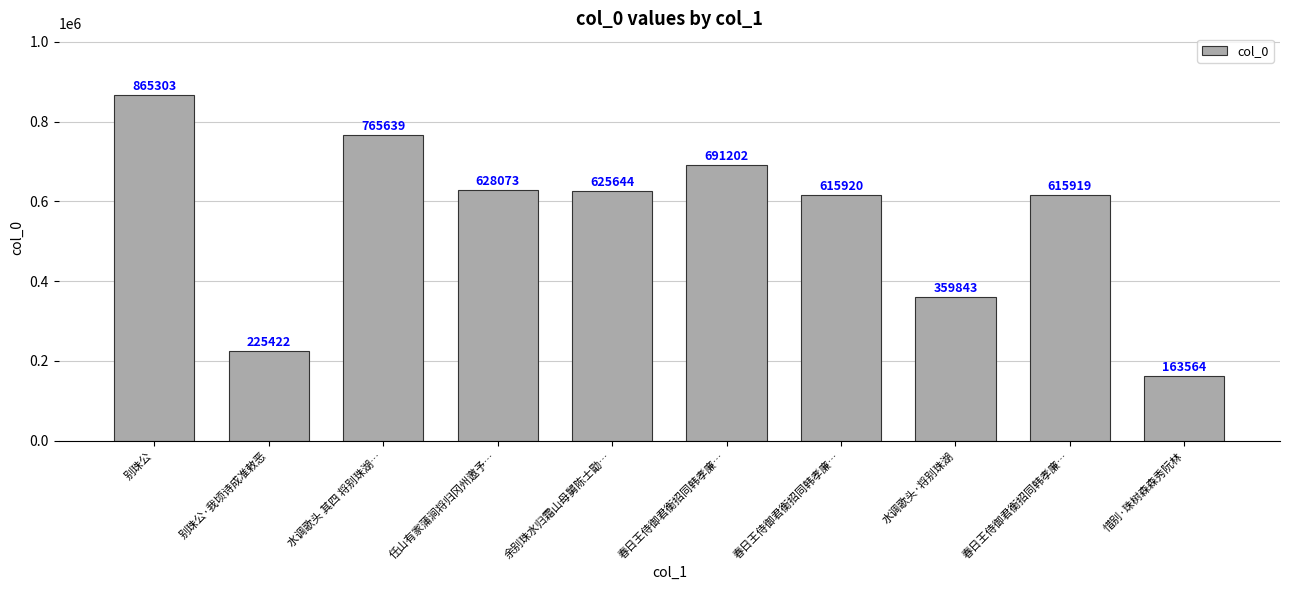

At which label is the value closest to 514433?

春日王侍御君衡招同韩孝廉…